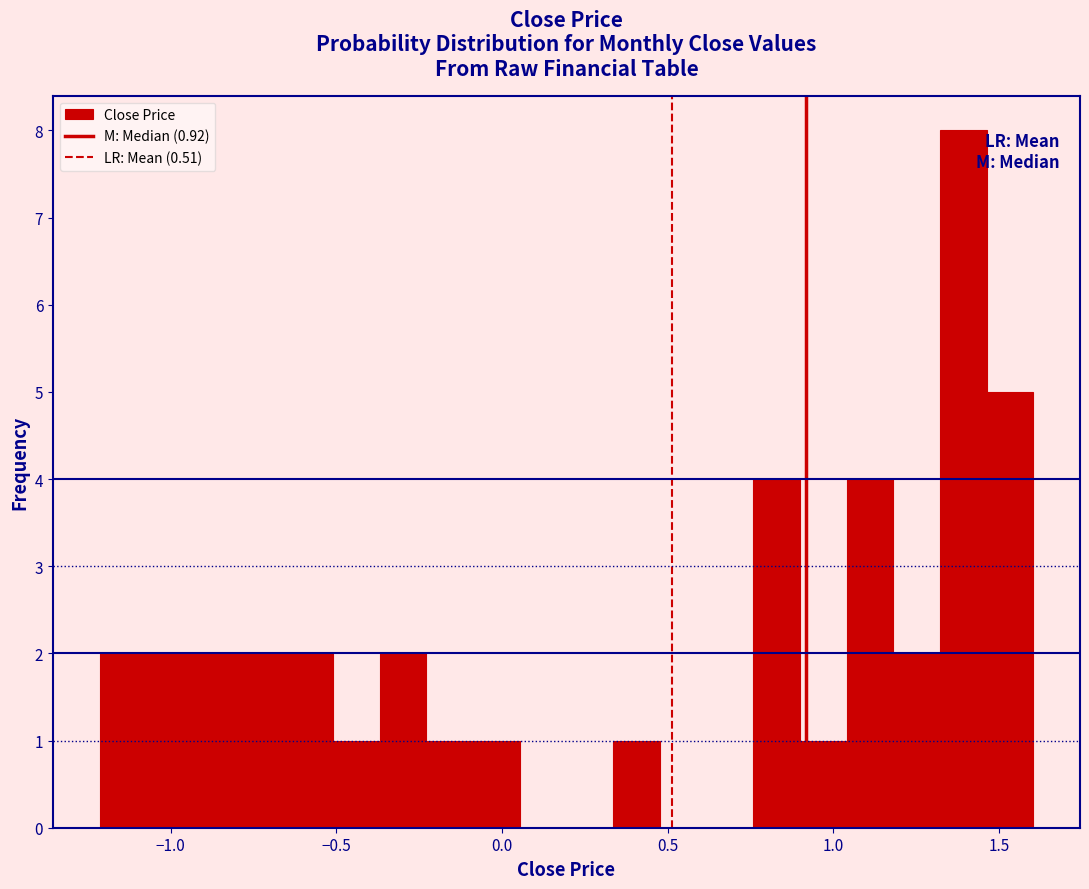

Around what value on the x-axis is the tallest bar? Give the approximate position of its centre, as read against the axis.

1.40